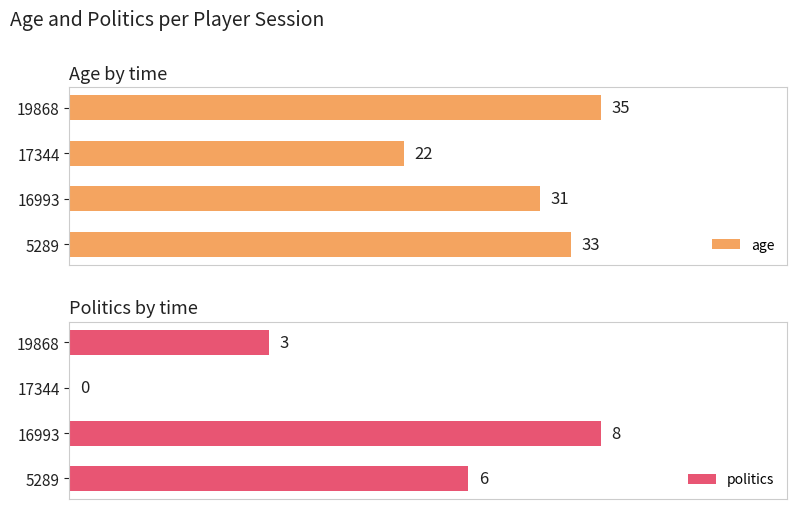

What is the maximum value shown in the chart?

35